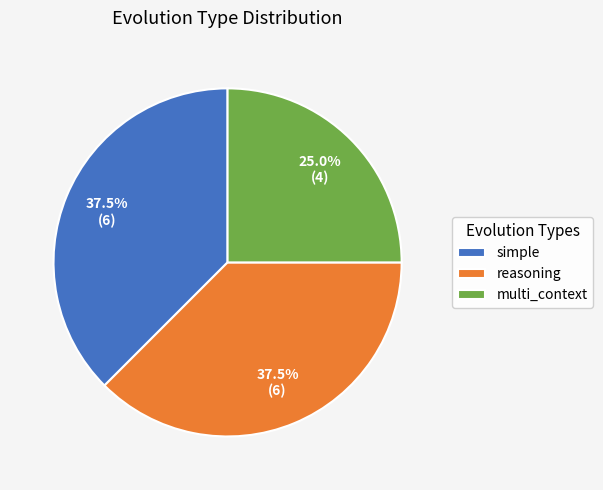

What is the total percentage of reasoning and multi_context?

62.5%